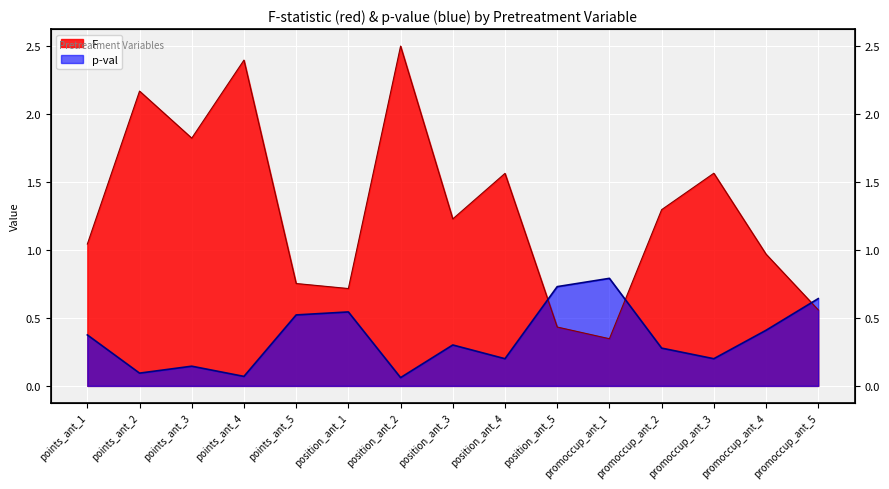

What are all the series names shown in the legend?

F, p-val